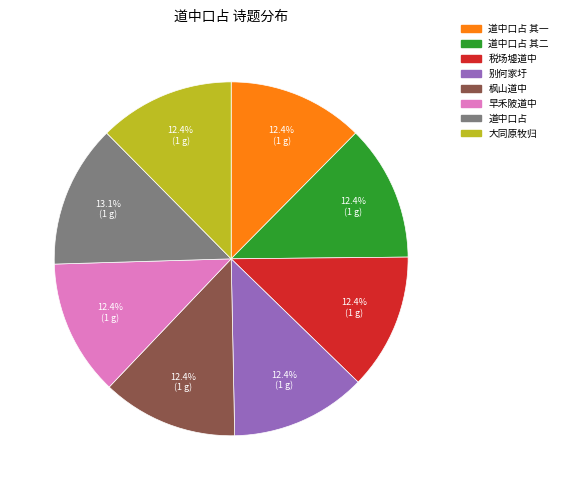

Does any single category account for the majority?

No